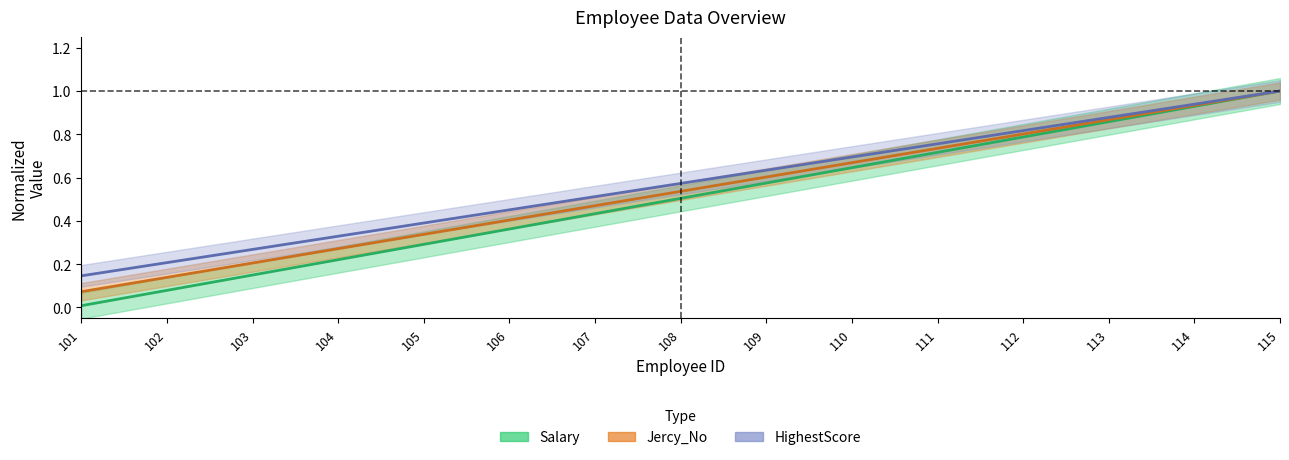

True or false: HighestScore has a value of 0.5 at 106.

True